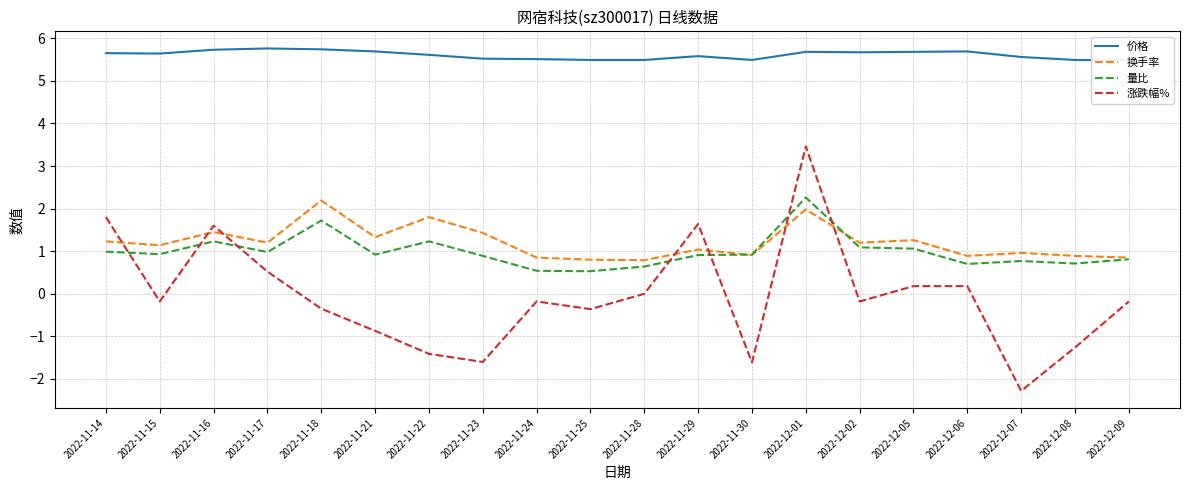

What is the lowest value of the 换手率 series?

0.8